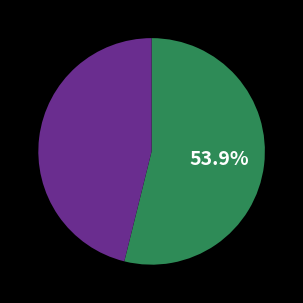

Is there a majority slice in this chart?

Yes